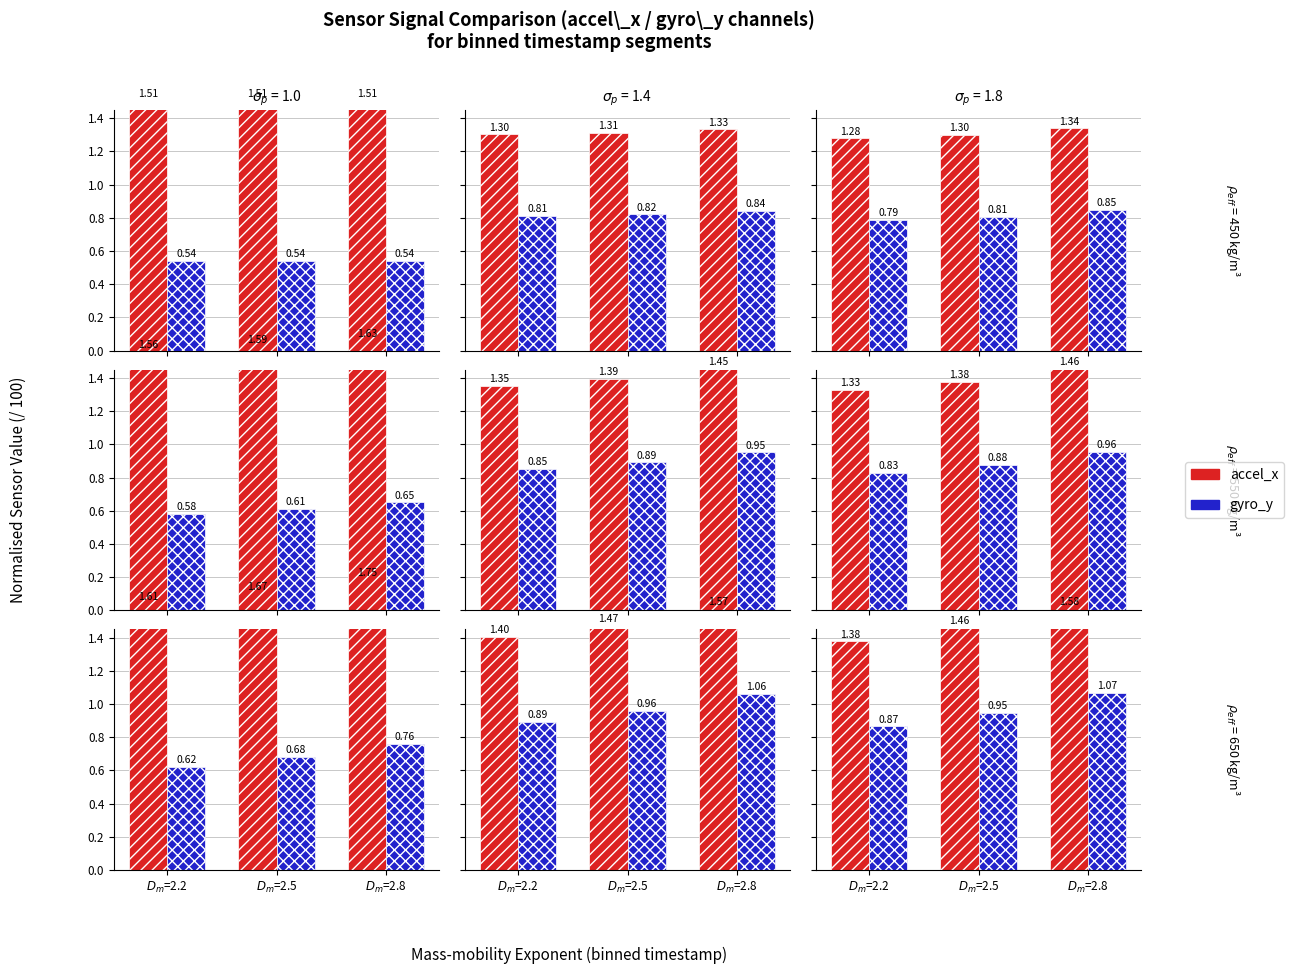

Which series has the largest total across all categories?

accel_x